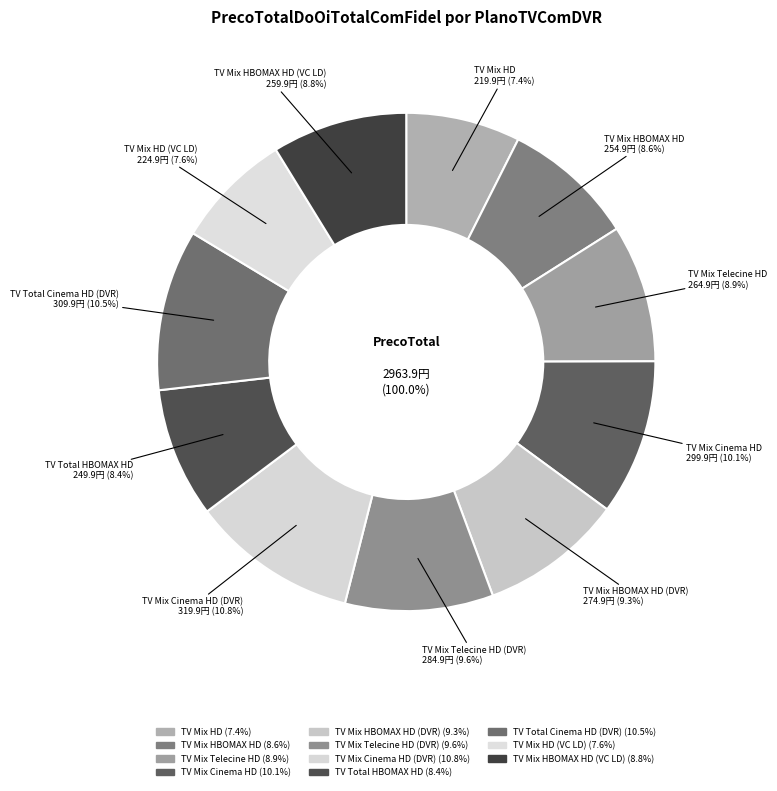

What is the ratio of the value at TV Mix Telecine HD to the value at TV Mix HBOMAX HD (DVR)?

1.0